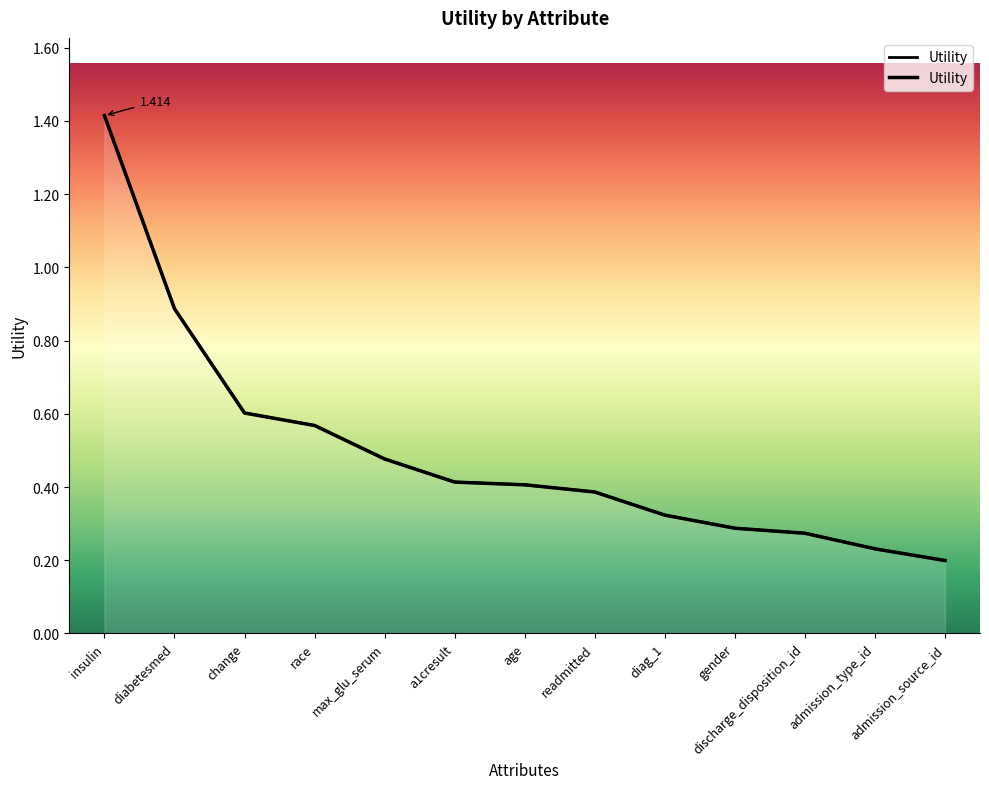

Reading left to right, list all the values displayed in this chart.

insulin=1.4	diabetesmed=0.9	change=0.6	race=0.6	max_glu_serum=0.5	a1cresult=0.4	age=0.4	readmitted=0.4	diag_1=0.3	gender=0.3	discharge_disposition_id=0.3	admission_type_id=0.2	admission_source_id=0.2